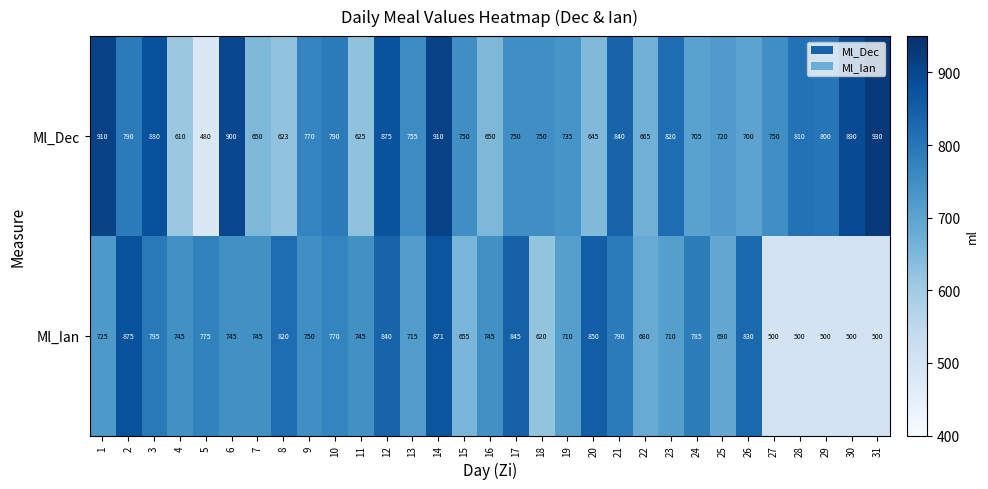

What is the sum of all Ml_Ian values?

22326